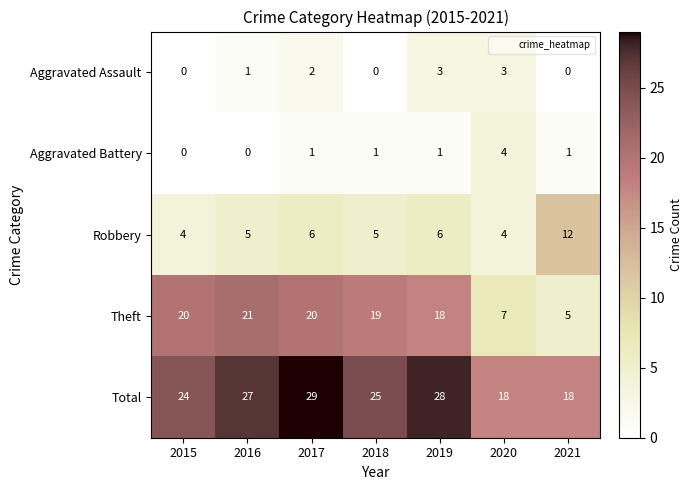

Which series has the largest total across all categories?

Total